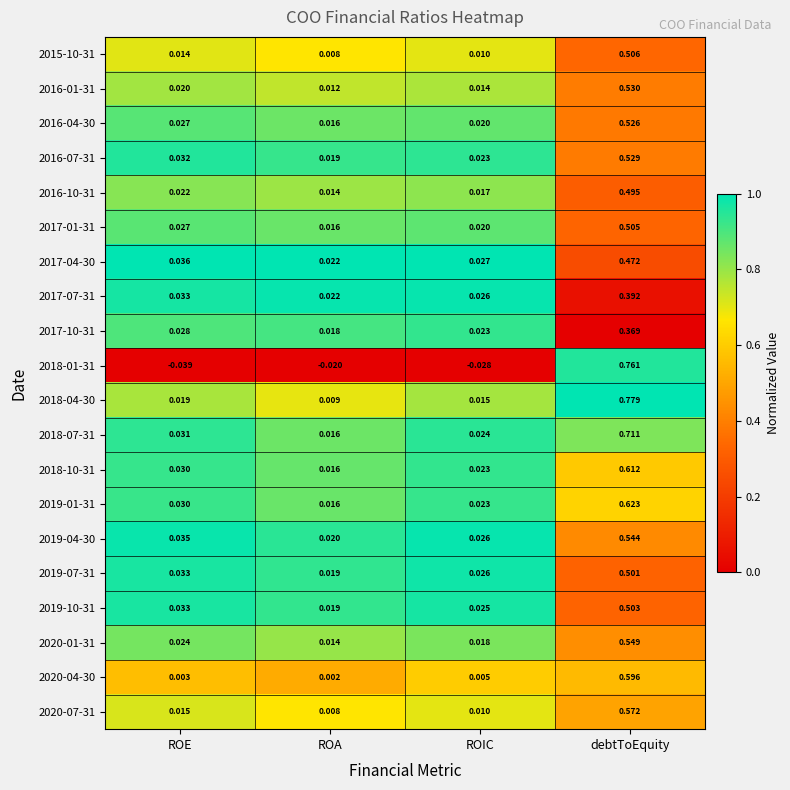

Rank the categories by 2017-10-31 value from highest to lowest.

debtToEquity, ROE, ROIC, ROA